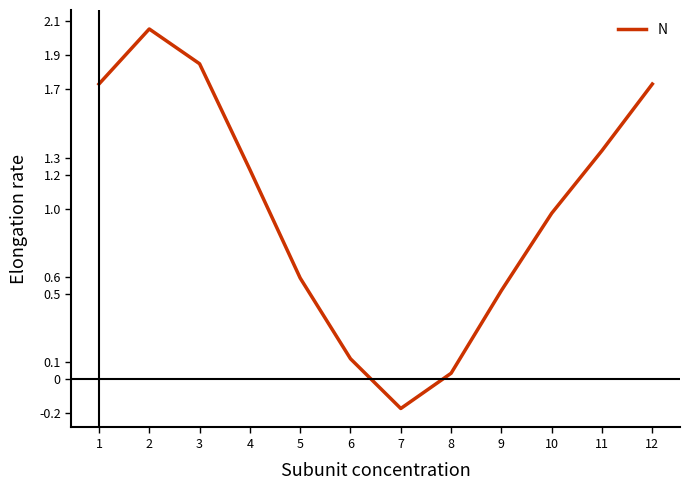

True or false: the data shows 1.2 at 3.

False